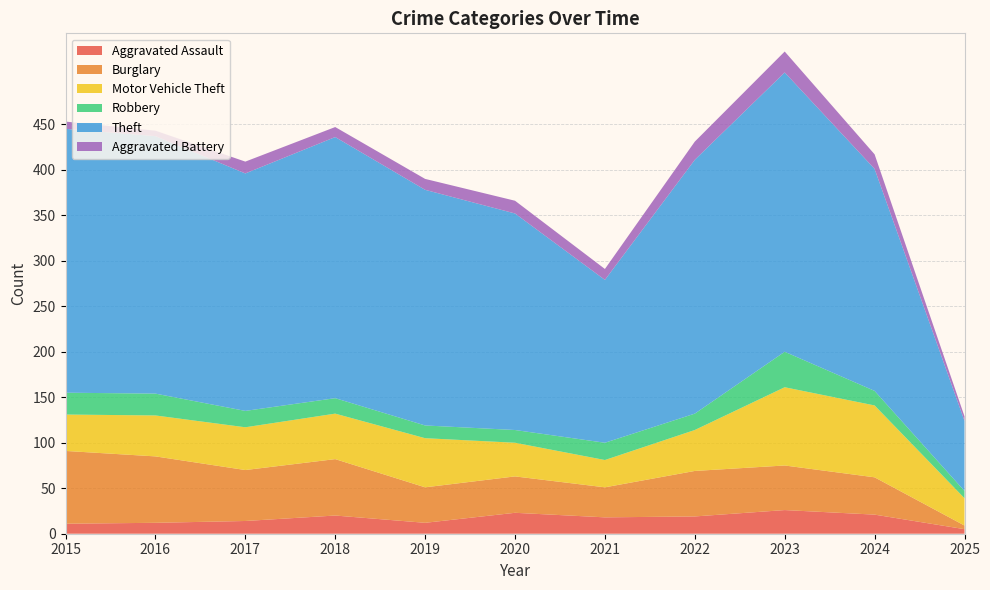

Reading left to right, transcribe all the data shown in this chart.

Aggravated Assault: 2015=11	2016=12	2017=14	2018=20	2019=12	2020=23	2021=18	2022=19	2023=26	2024=21	2025=5
Burglary: 2015=80	2016=73	2017=56	2018=62	2019=39	2020=40	2021=33	2022=50	2023=49	2024=41	2025=4
Motor Vehicle Theft: 2015=40	2016=45	2017=47	2018=50	2019=54	2020=37	2021=30	2022=45	2023=86	2024=79	2025=30
Robbery: 2015=24	2016=24	2017=18	2018=17	2019=14	2020=14	2021=19	2022=18	2023=39	2024=16	2025=8
Theft: 2015=290	2016=283	2017=261	2018=287	2019=259	2020=238	2021=179	2022=279	2023=307	2024=244	2025=77
Aggravated Battery: 2015=8	2016=6	2017=13	2018=11	2019=12	2020=14	2021=12	2022=20	2023=23	2024=16	2025=5